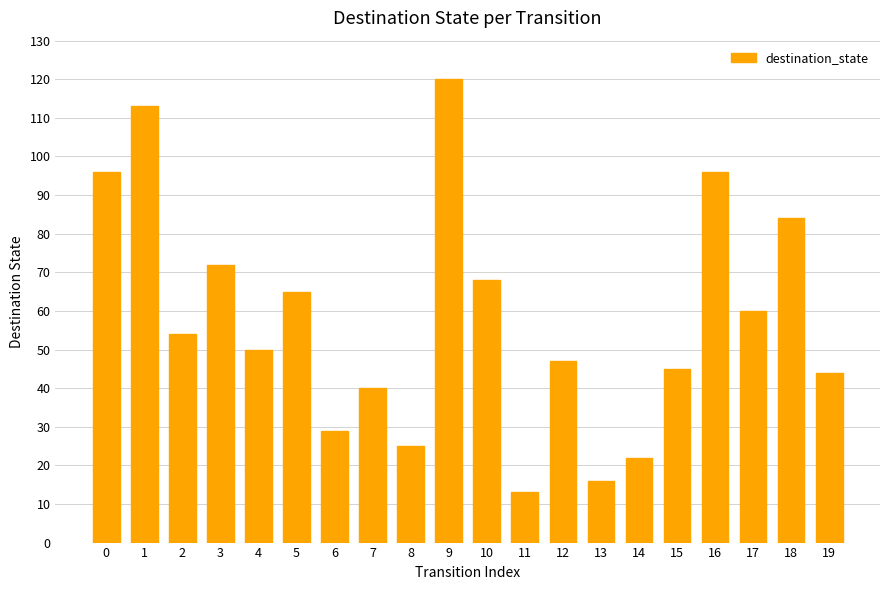

The value at 12 is 26. True or false?

False